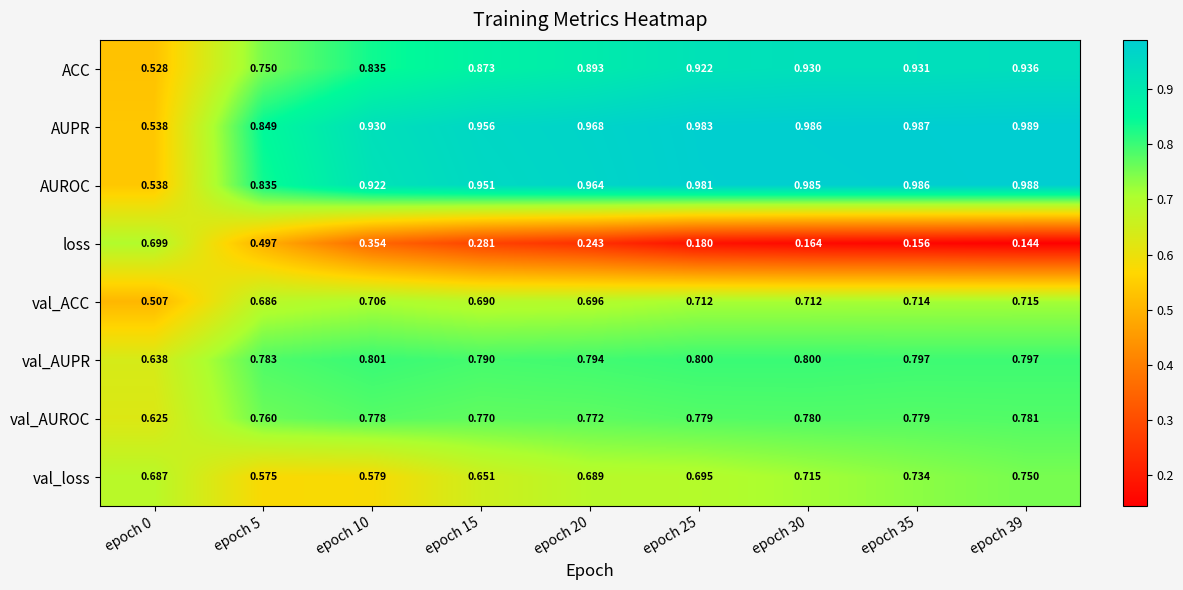

Which series has the largest range (max minus min)?

loss